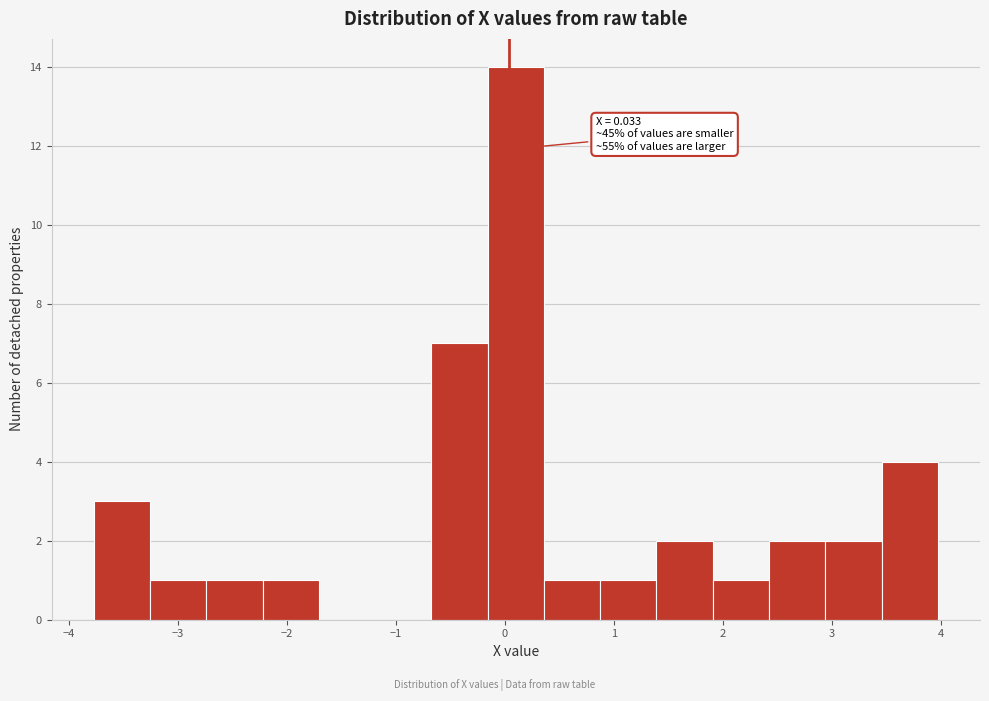

Over which range of the x-axis is the bar tallest?

-0.2 to 0.4